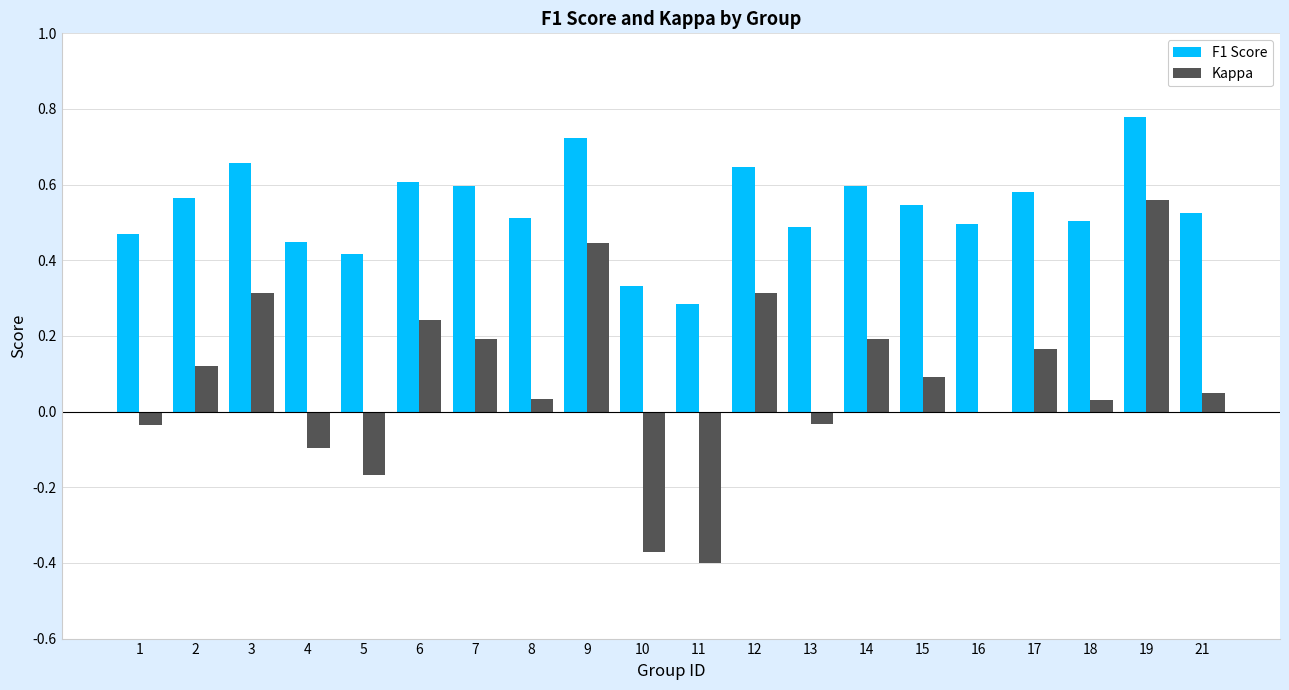

How many distinct data groups are displayed?

2